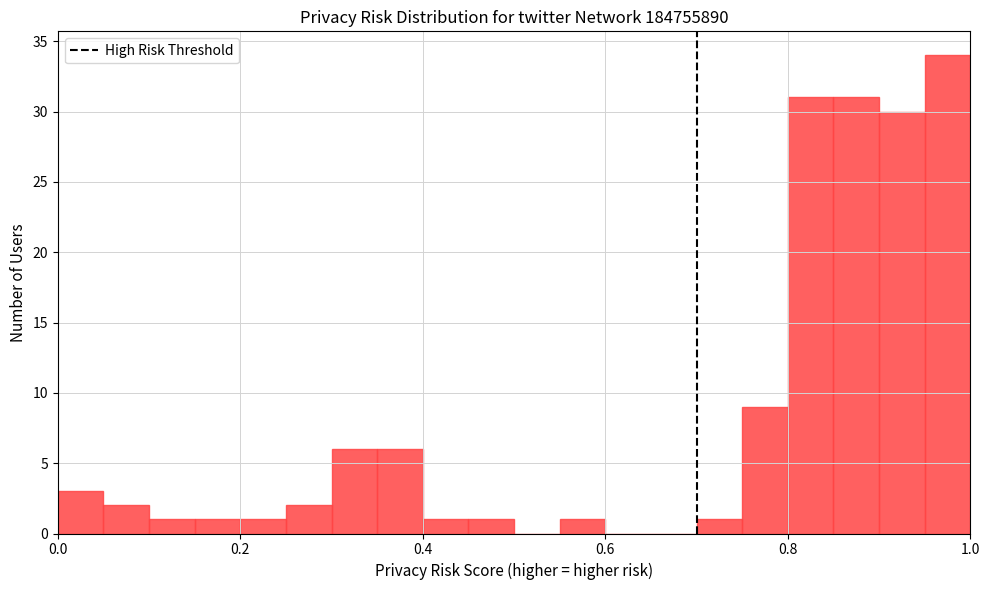

Around what value on the x-axis is the tallest bar? Give the approximate position of its centre, as read against the axis.

0.98